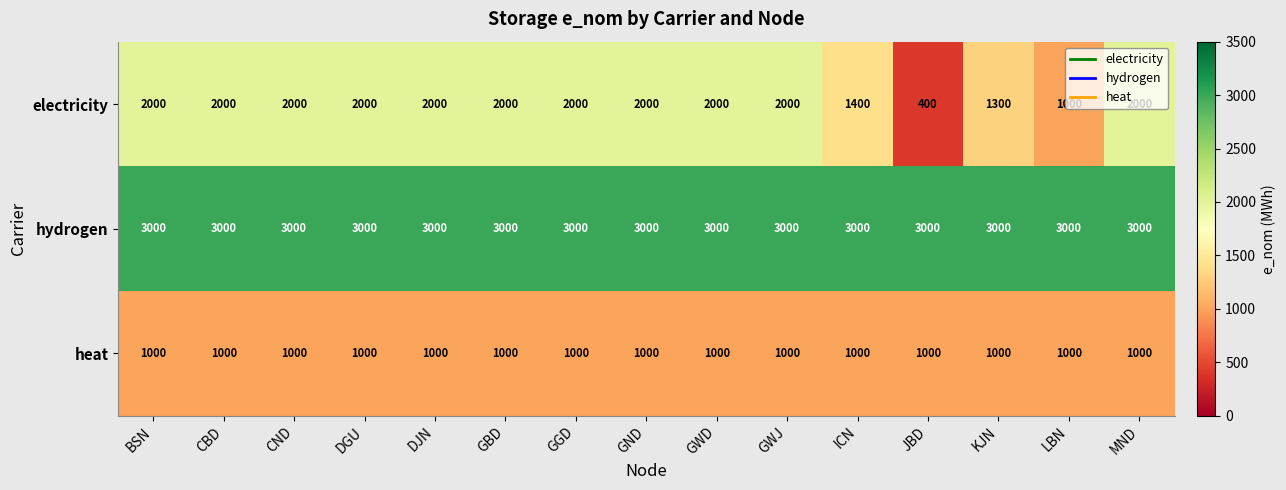

List the series in order of their peak value, lowest first.

heat, electricity, hydrogen